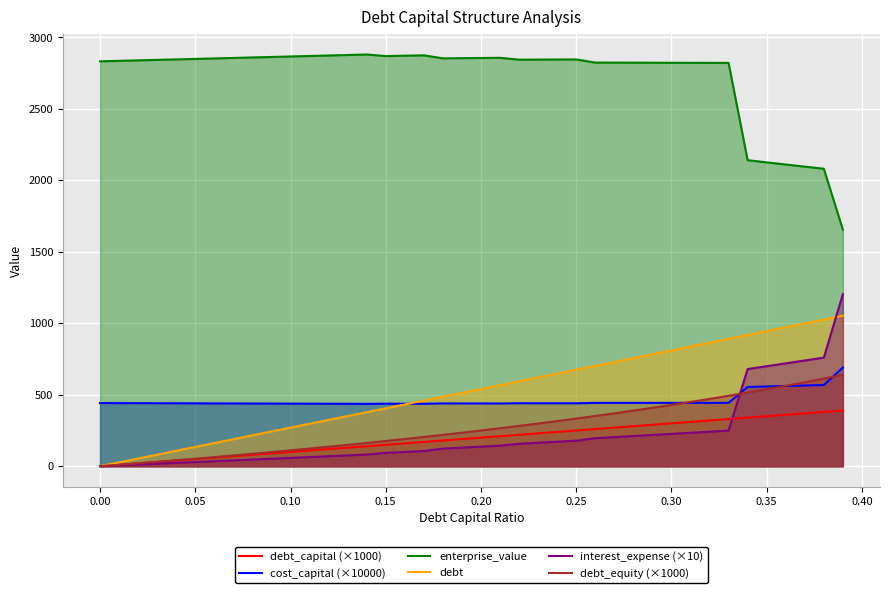

True or false: debt_equity (×1000) and enterprise_value cross at least once.

False